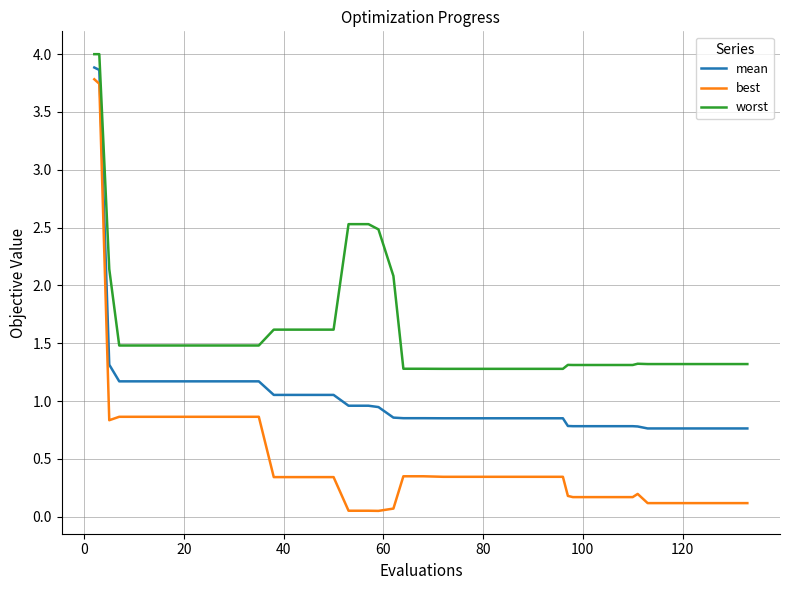

Which series has the widest spread of values?

best